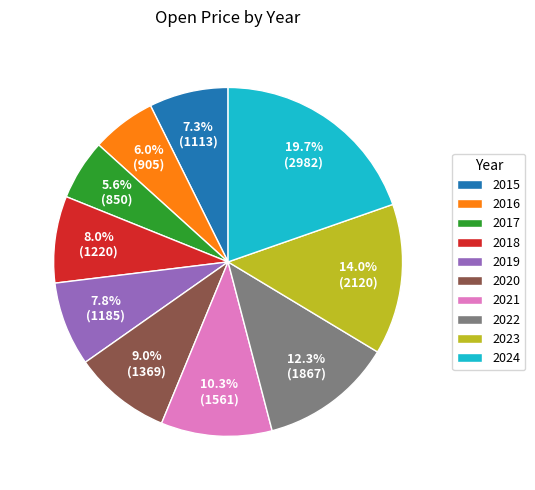

Is there a majority slice in this chart?

No